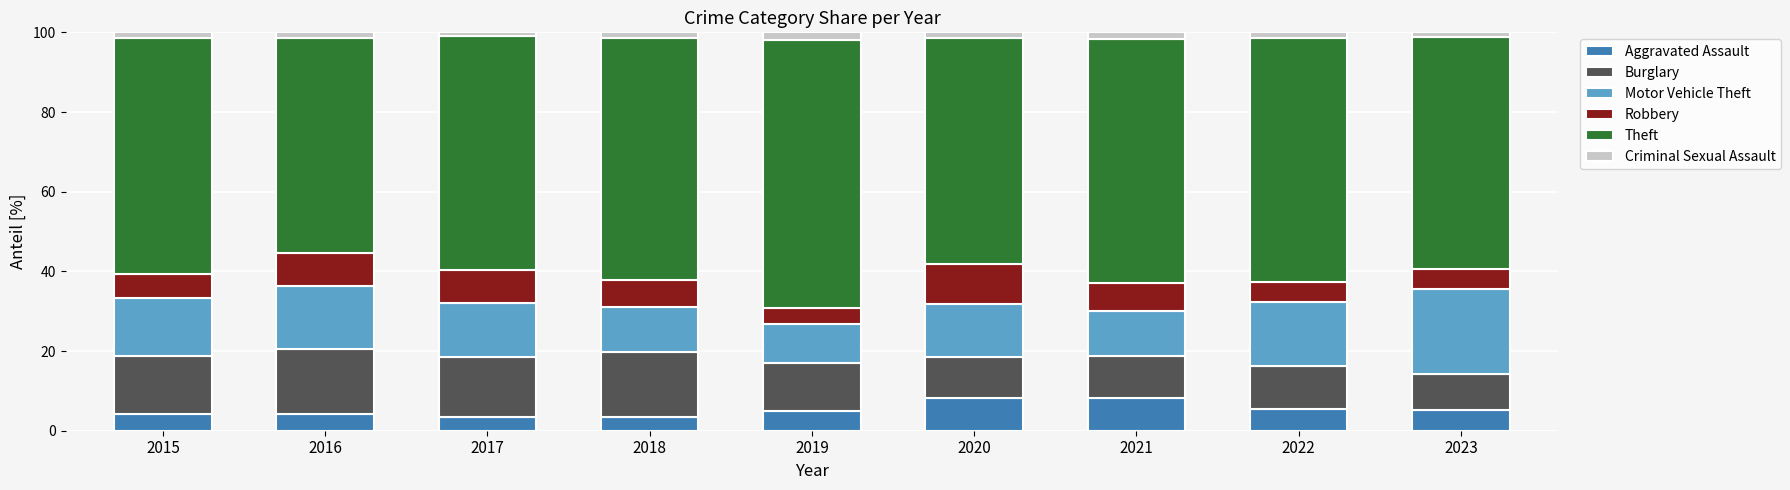

What is the average value of the Aggravated Assault series?

5.3